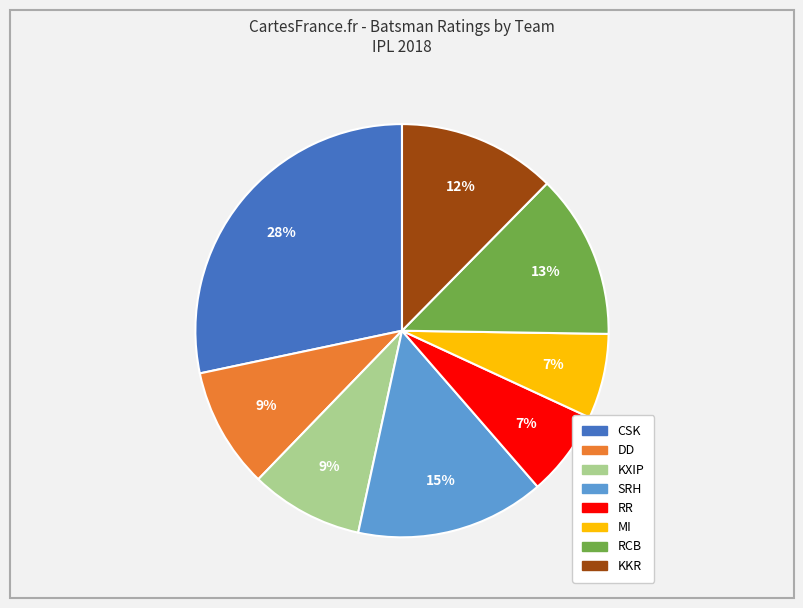

Count the number of slices in the pie.

8